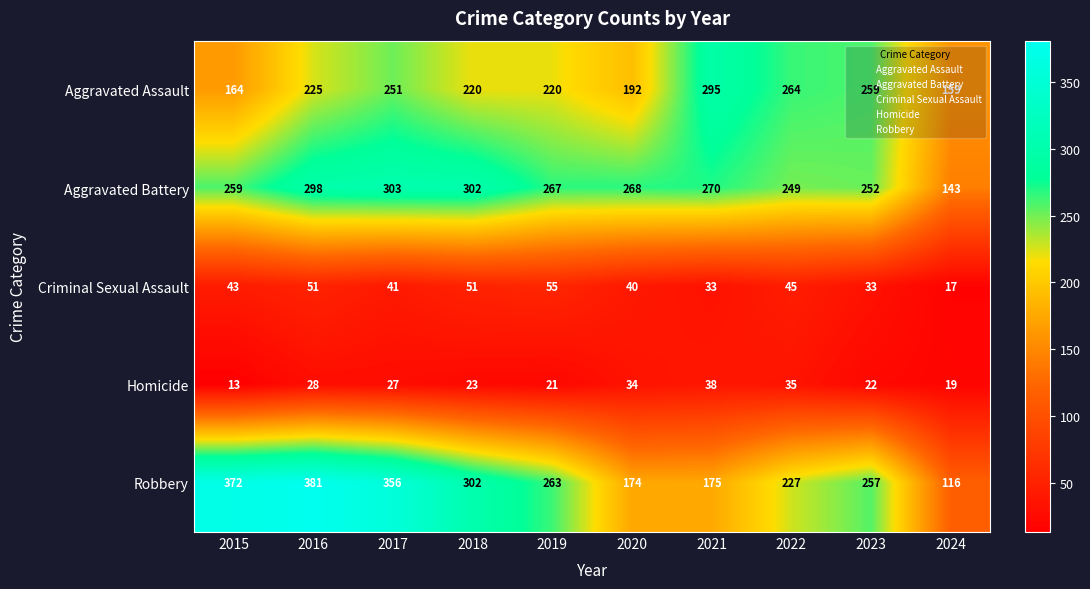

Is the value of Criminal Sexual Assault at 2020 greater than the value of Aggravated Battery at 2021?

No